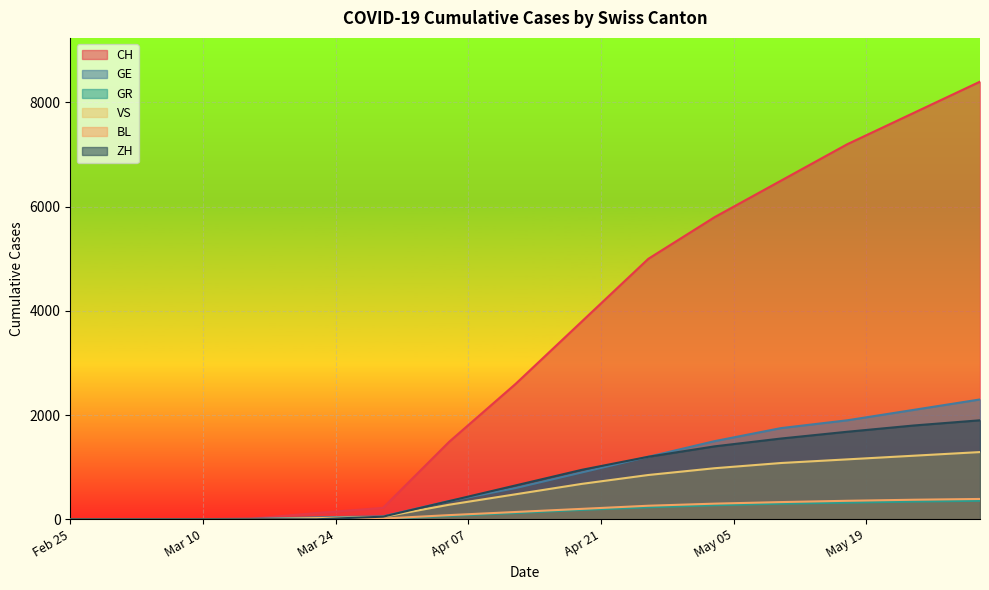

What is the label of the 3rd point from the left?

2020-03-08